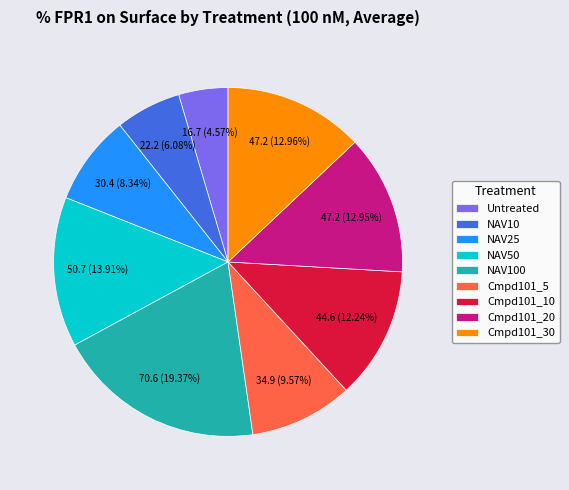

Which category has the smallest portion of the pie?

Untreated